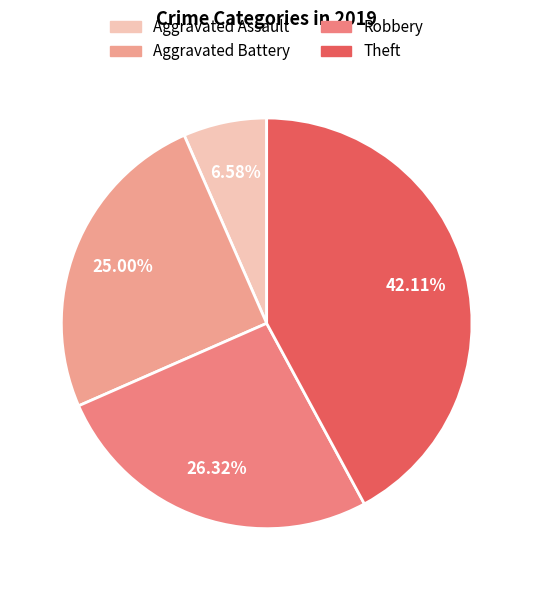

True or false: Robbery accounts for 35% of the total.

False